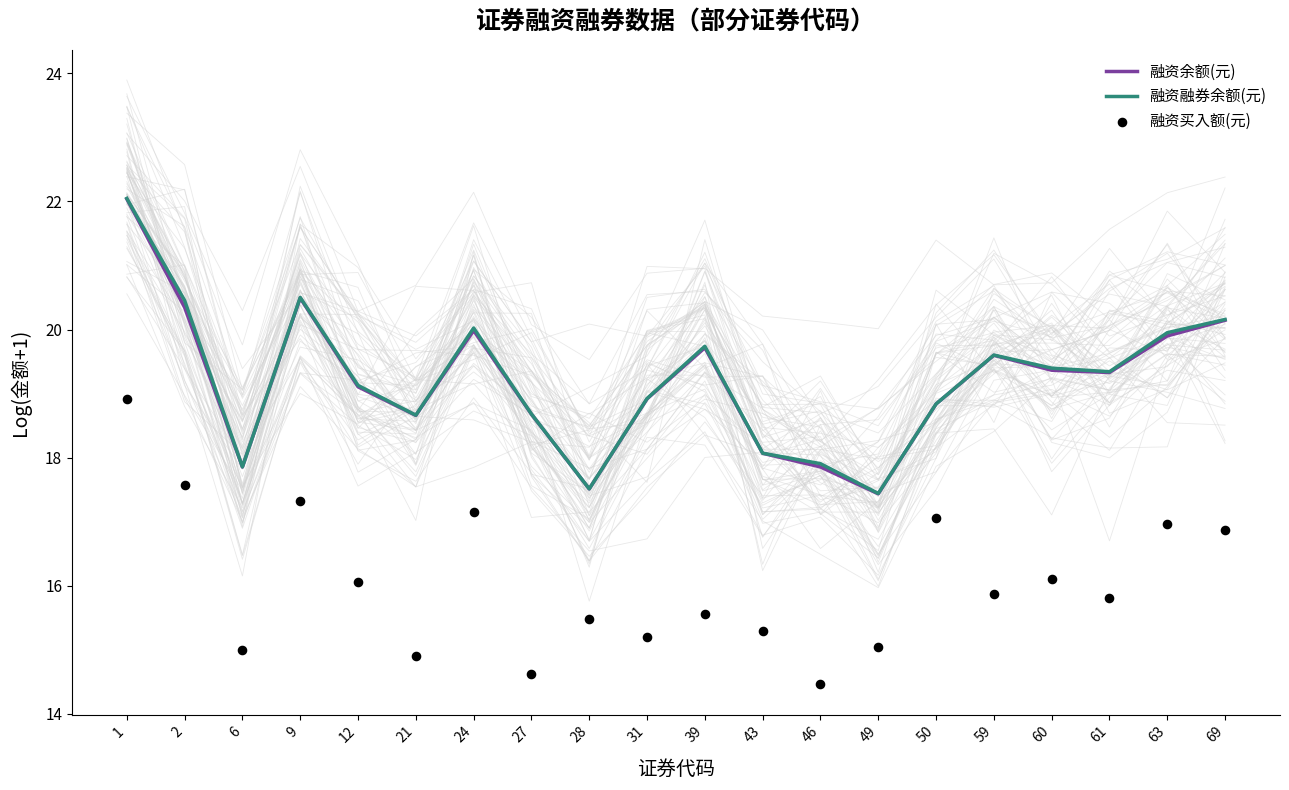

What are all the series names shown in the legend?

融资余额(元), 融资融券余额(元), 融资买入额(元)